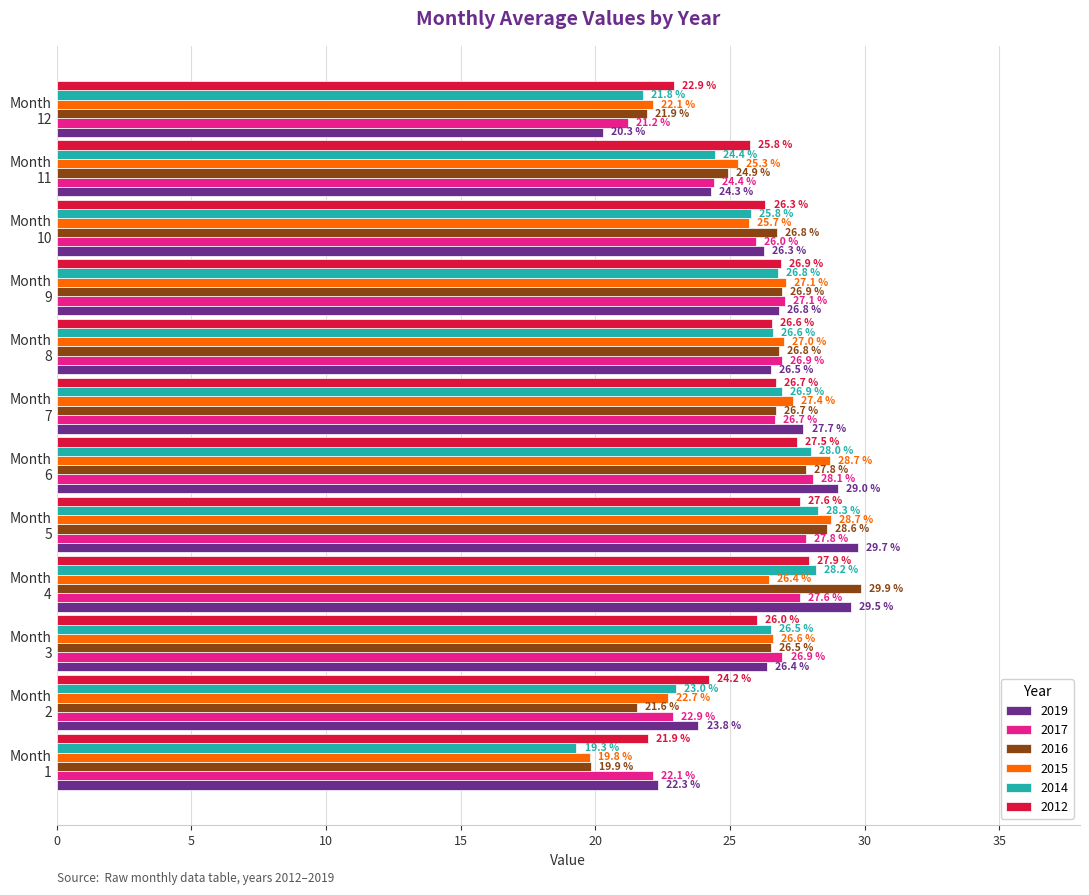

What is the maximum value for 2016?

29.9